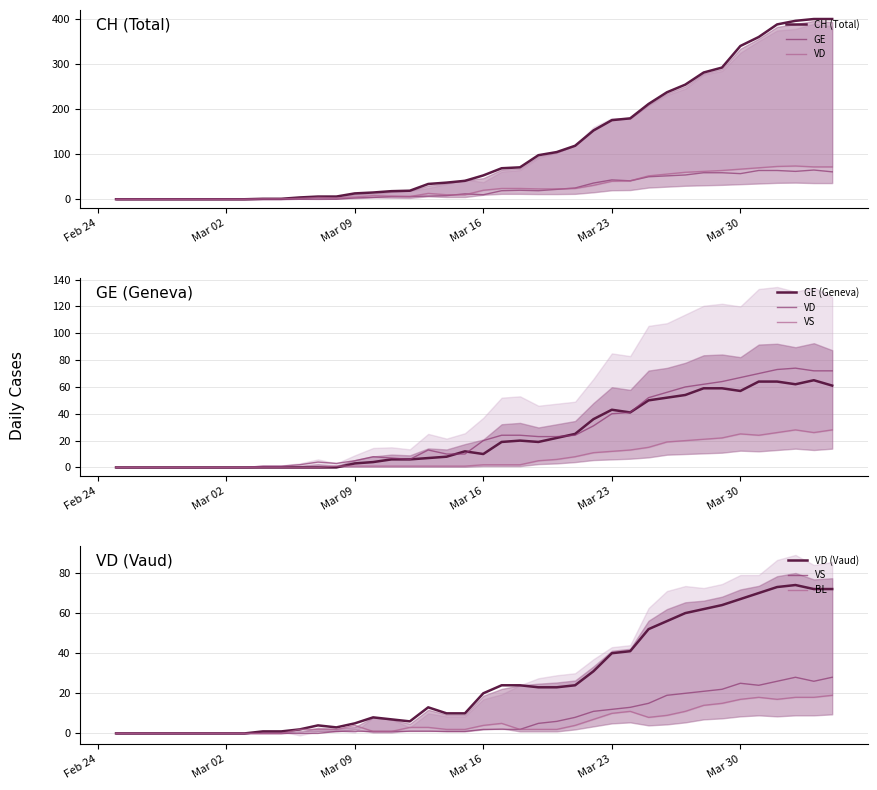

True or false: GE has more than 1 interior local peaks.

True